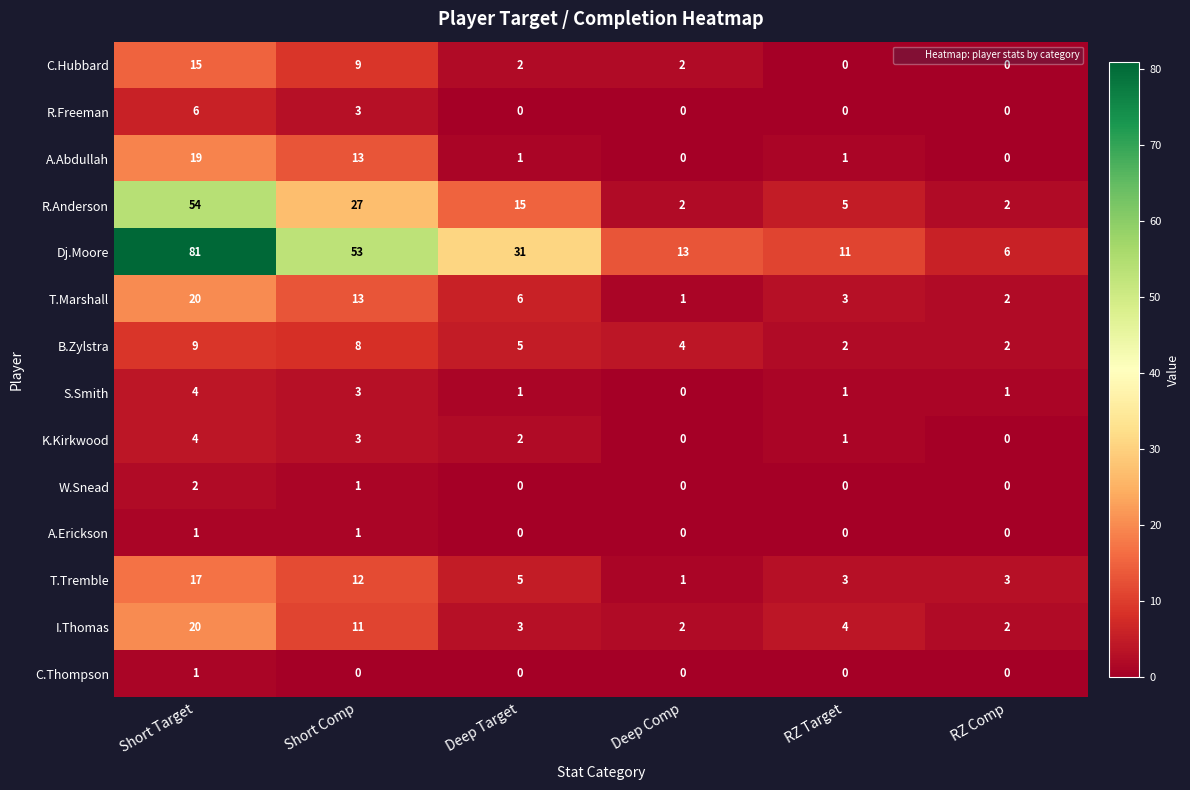

How many distinct data groups are displayed?

14